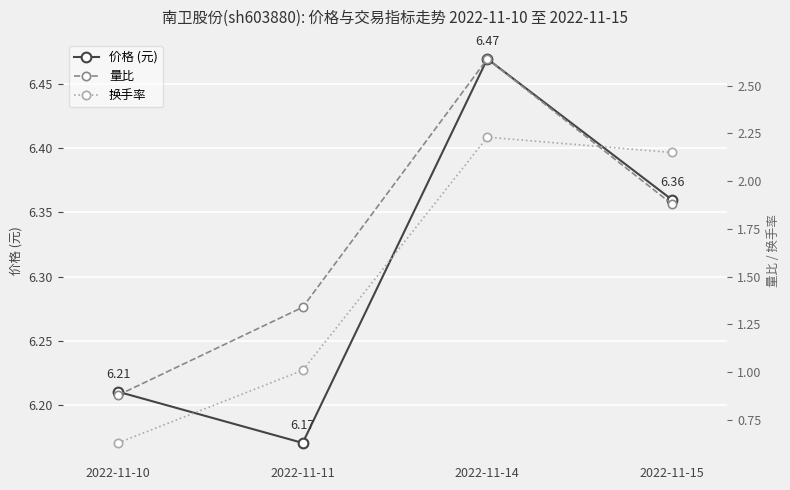

The 量比 series shows 0.8 at 2022-11-11. True or false?

False